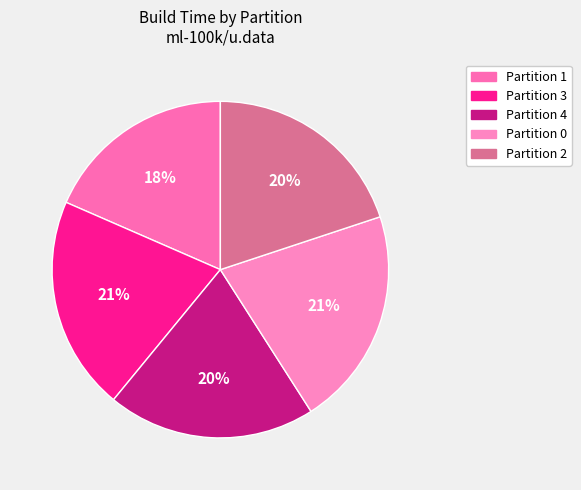

Count the number of slices in the pie.

5